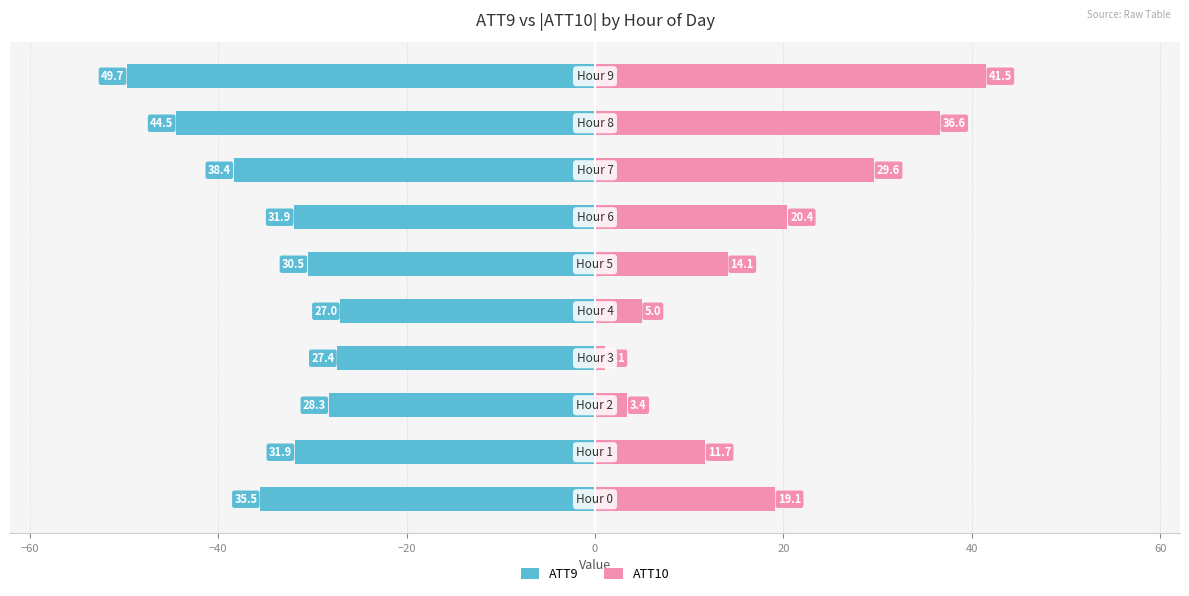

Is it true that ATT9 equals -30.5 at 20?

True